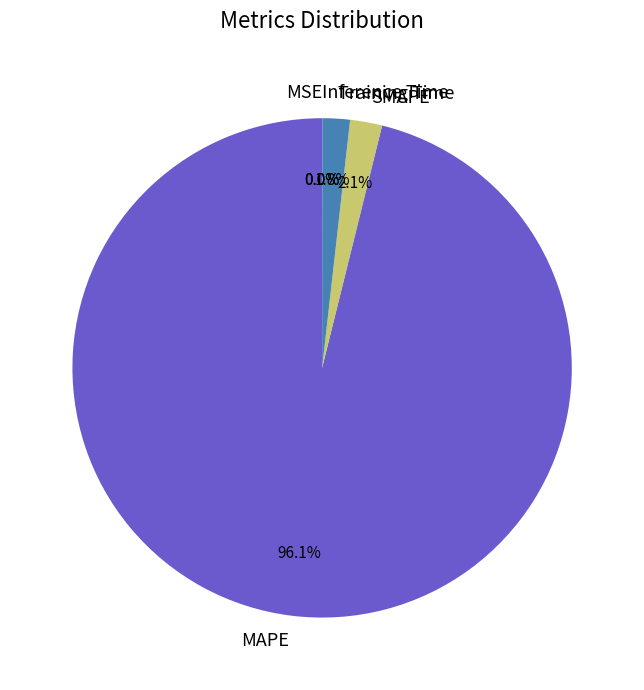

Which has a higher value, Training Time or MAPE?

MAPE